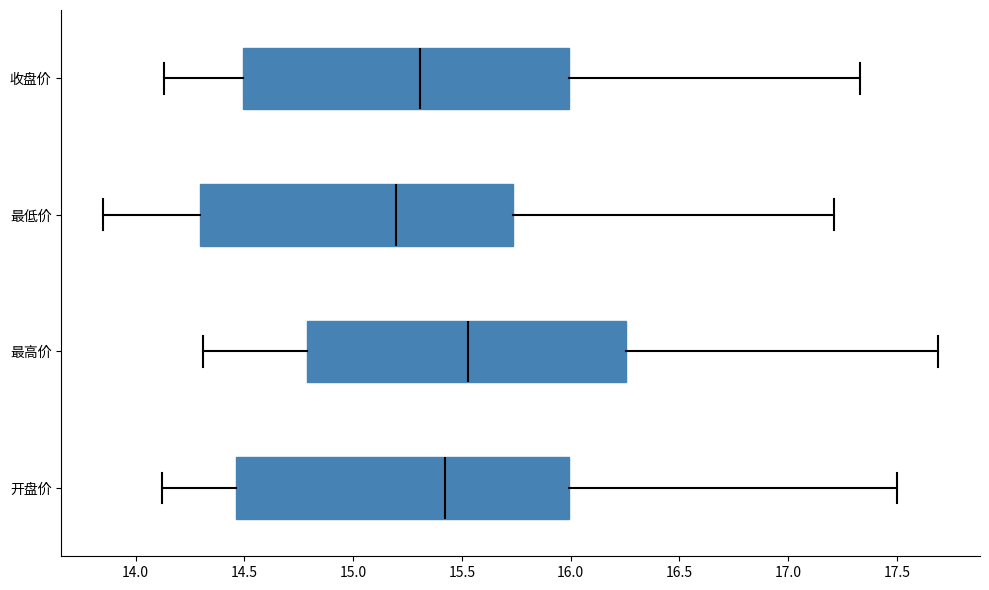

Reading bottom to top, transcribe this box plot: for each box, give where its median line is, the range the box spans, and where its two whiskers end, as read against the x-axis. The values are not printed on the chart, so give them approximately, as read against the axis.

开盘价: median 15.40, box 14.45 to 16.00, whiskers 14.10 to 17.50
最高价: median 15.55, box 14.80 to 16.25, whiskers 14.30 to 17.70
最低价: median 15.20, box 14.30 to 15.75, whiskers 13.85 to 17.20
收盘价: median 15.30, box 14.50 to 16.00, whiskers 14.15 to 17.35